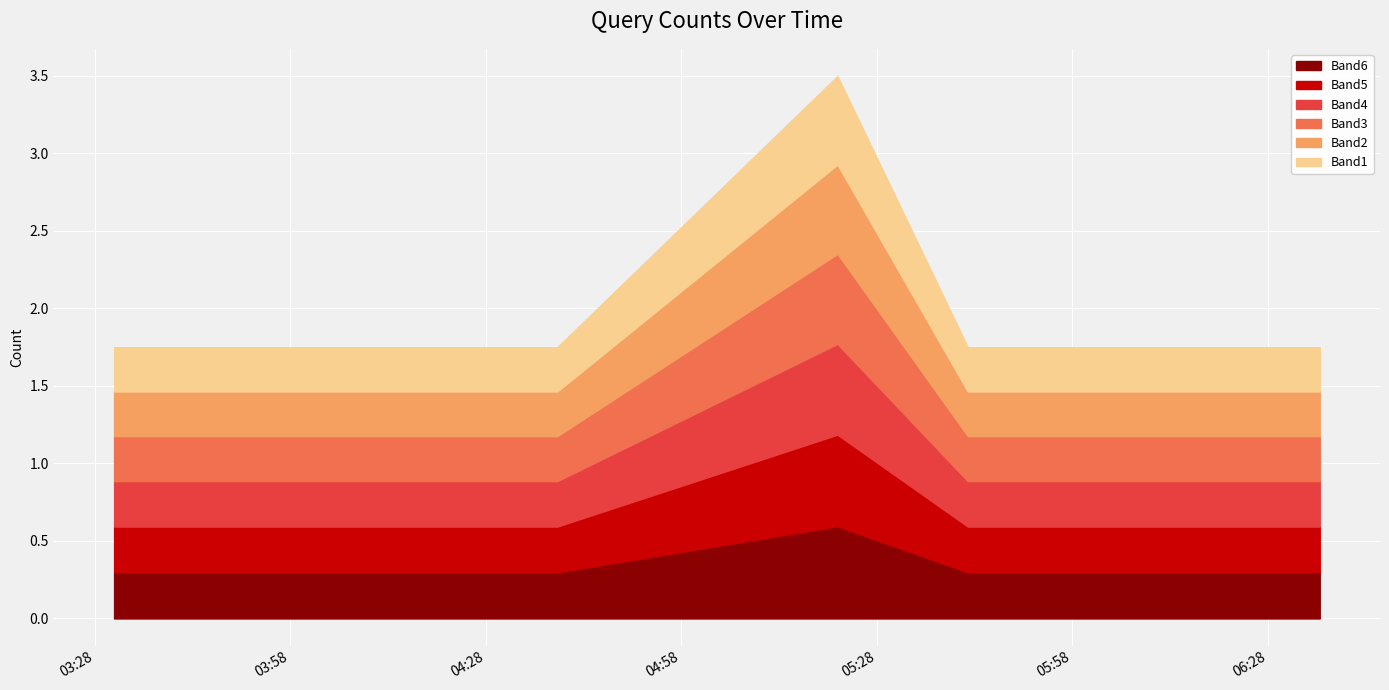

At which category does the chart reach its peak across all series?

2019-03-21 05:22:00